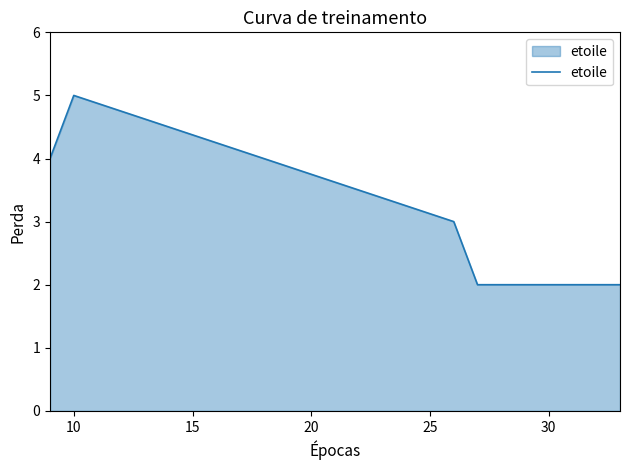

How many lines are shown in the chart?

1